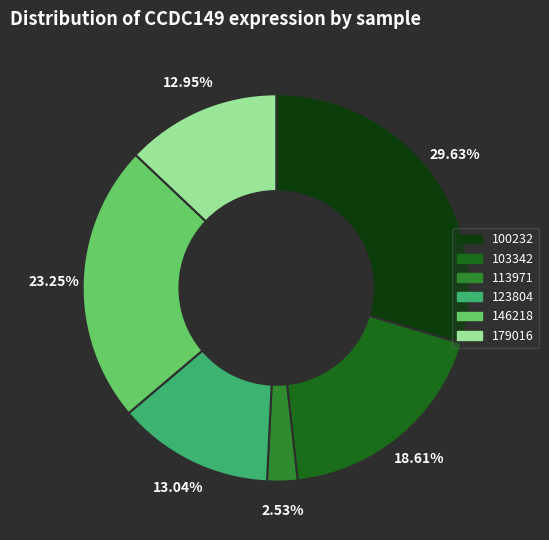

Is there any slice that represents more than half of the pie?

No